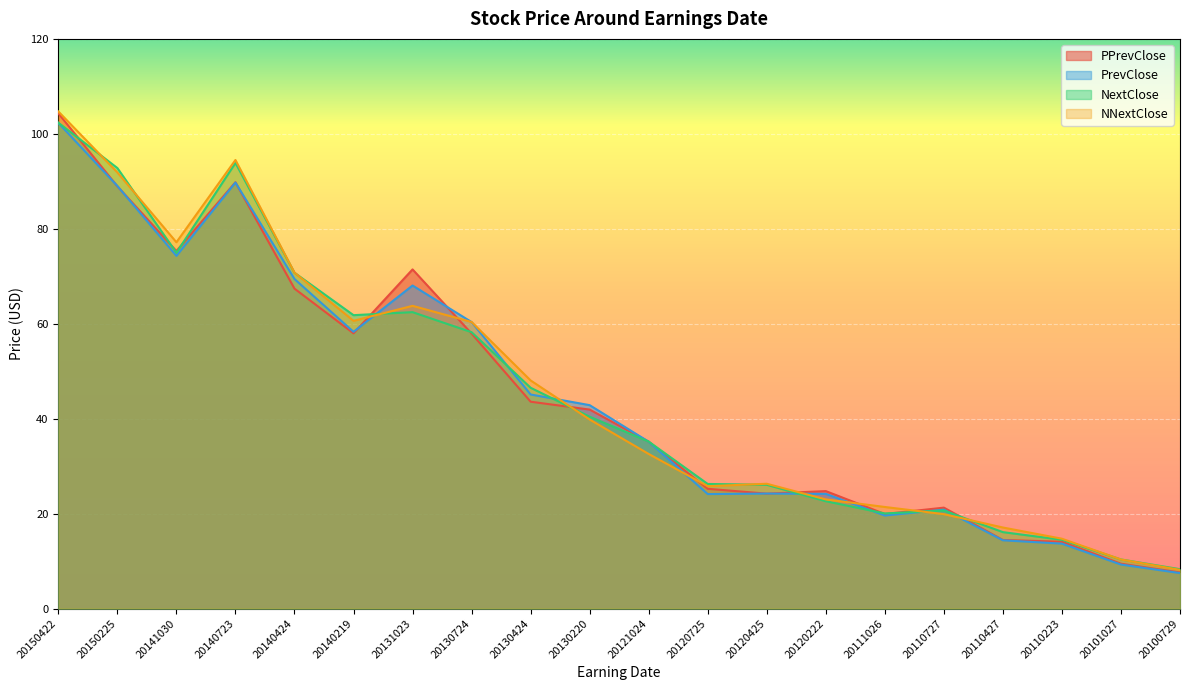

Is the value of NNextClose at 20111026 greater than the value of PPrevClose at 20120222?

No